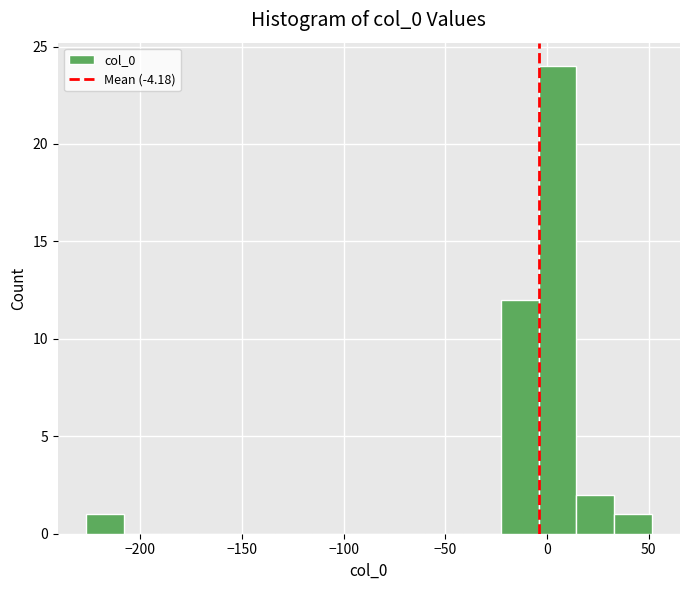

Around what value on the x-axis is the tallest bar? Give the approximate position of its centre, as read against the axis.

5